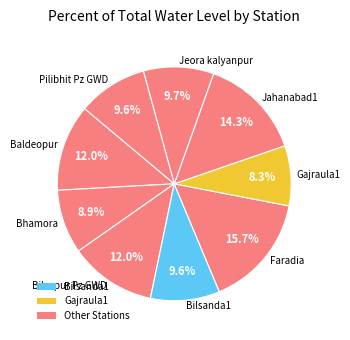

Which slice is the largest?

Faradia